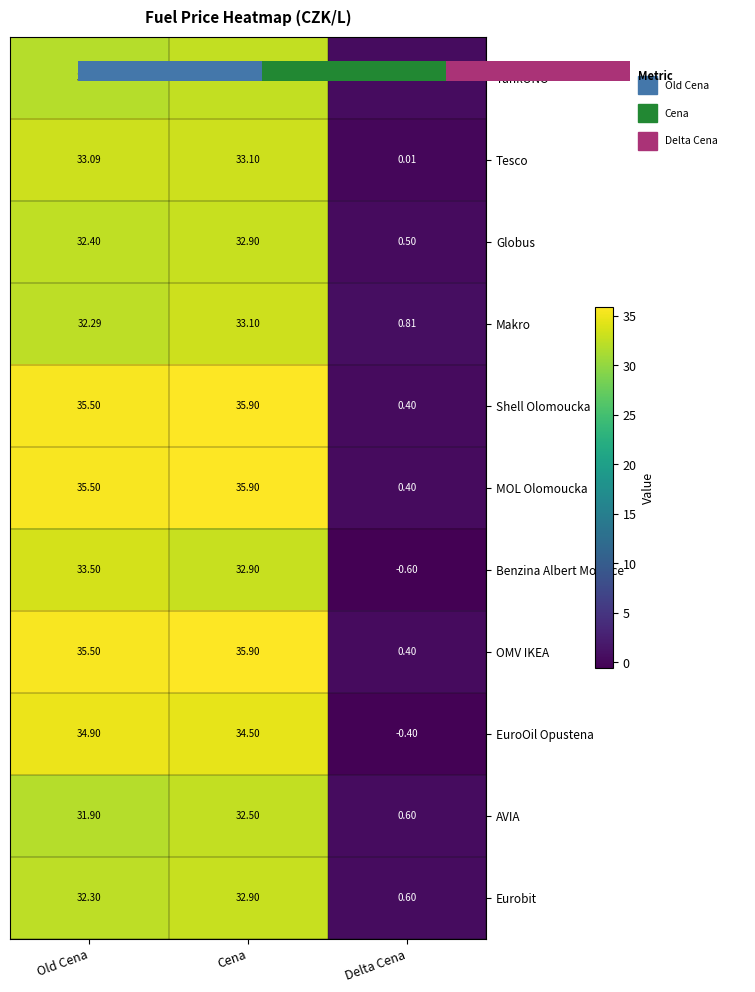

How many data points in Eurobit are above 32?

2